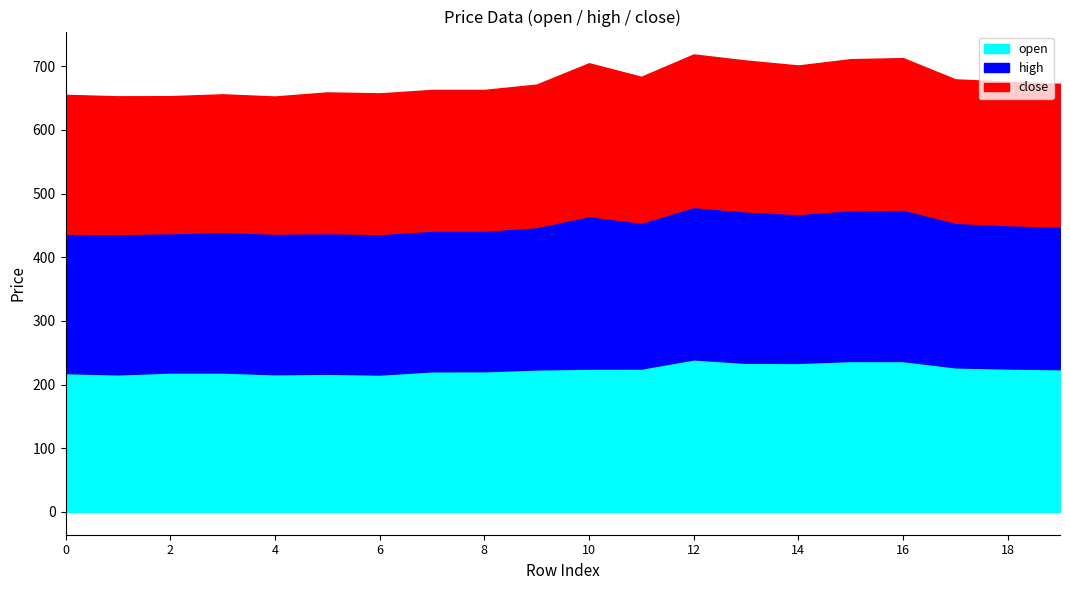

True or false: close has more than 0 interior local peaks.

True